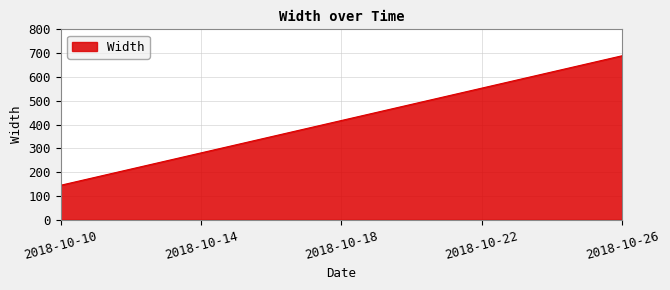

What is the greatest value displayed?

689